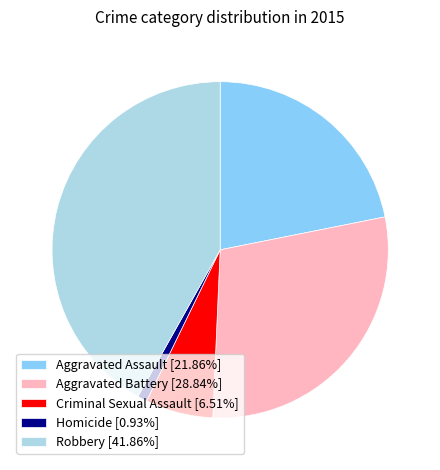

Which category has the biggest portion of the pie?

Robbery